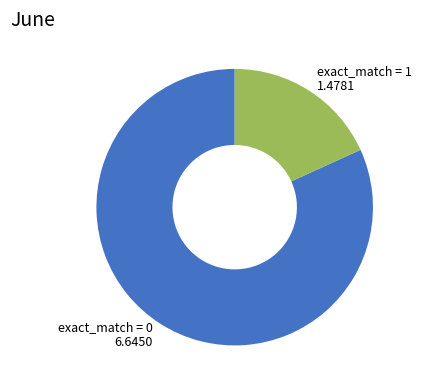

How many segments does this pie chart have?

2